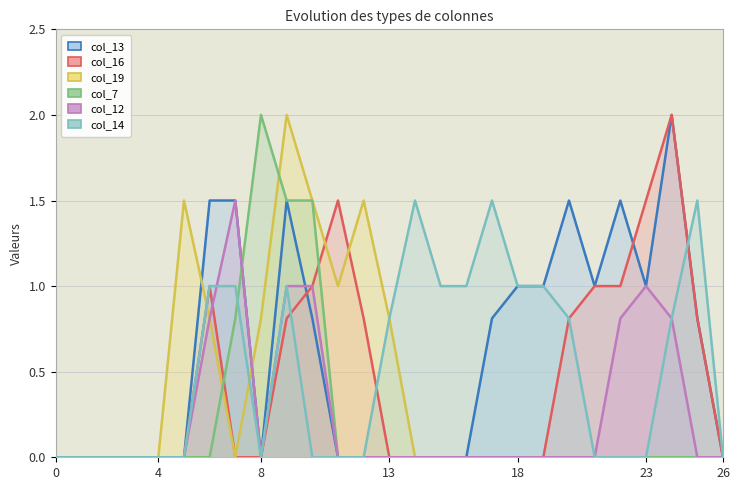

The value of col_12 at 23 is 1.4. True or false?

False